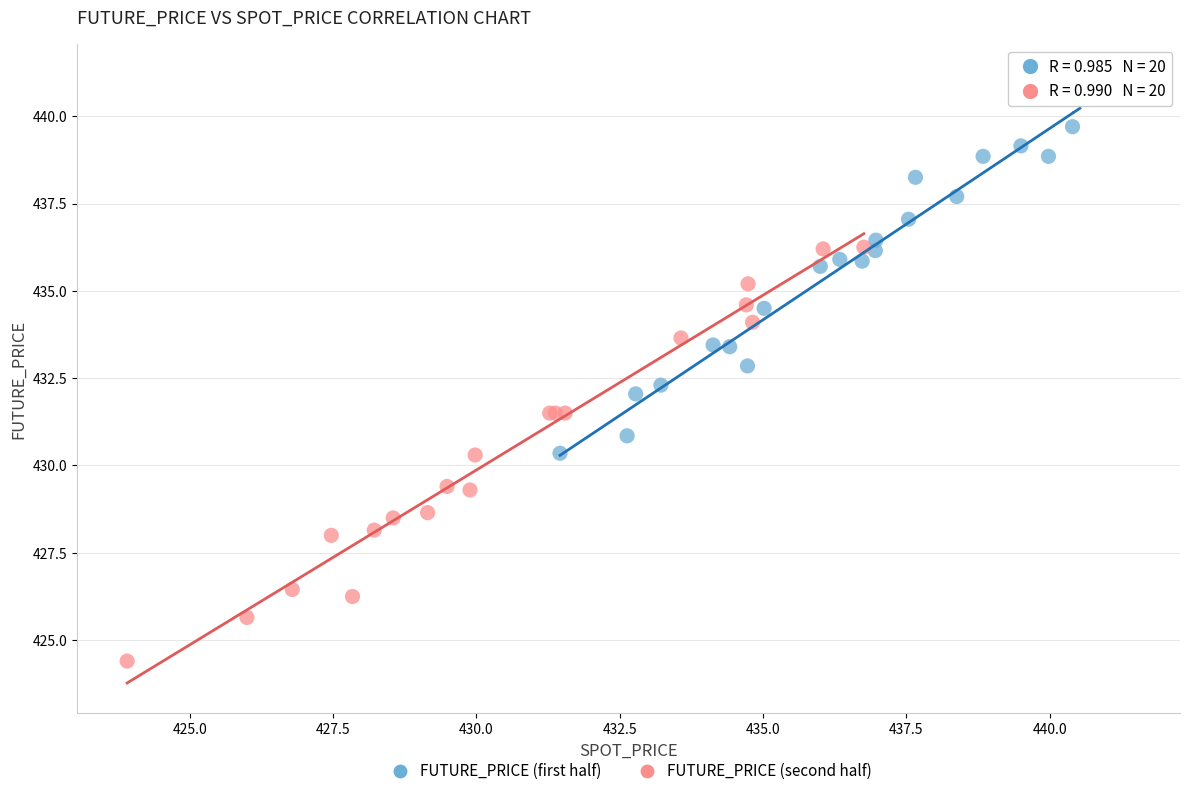

Which series has the largest Y range (max minus min)?

FUTURE_PRICE (second half)